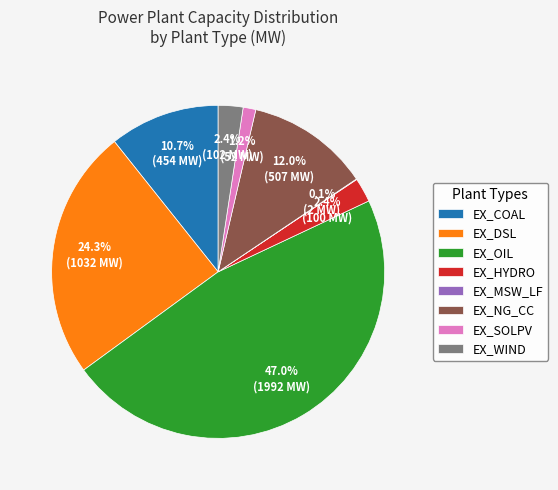

Between EX_COAL and EX_HYDRO, which is larger?

EX_COAL